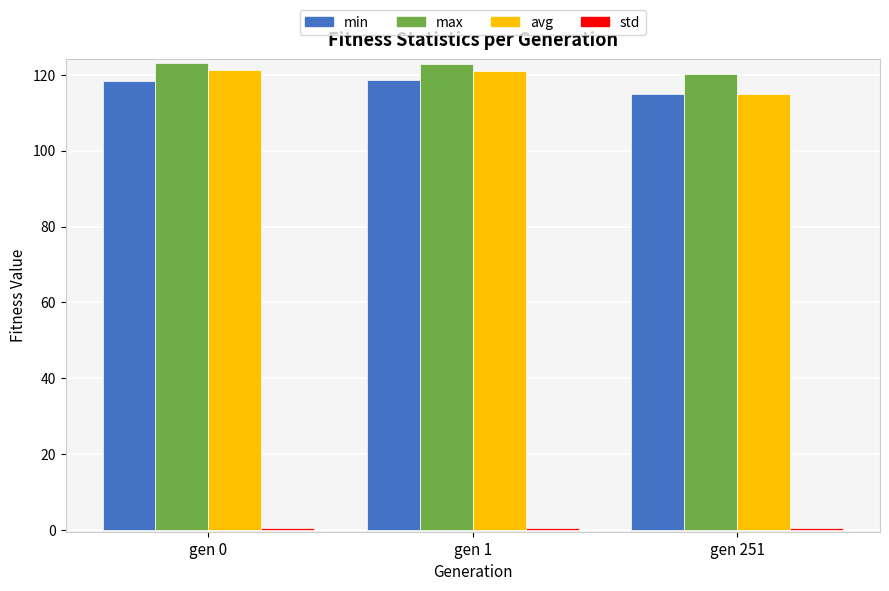

At how many categories does at least one series exceed 76?

3